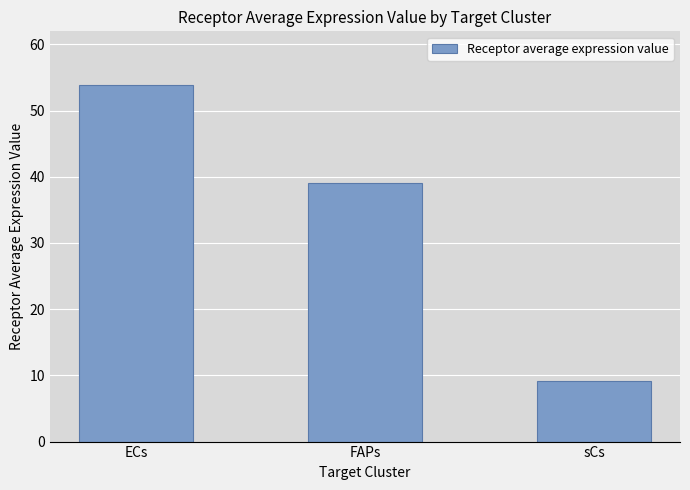

Read the value at ECs.

53.9